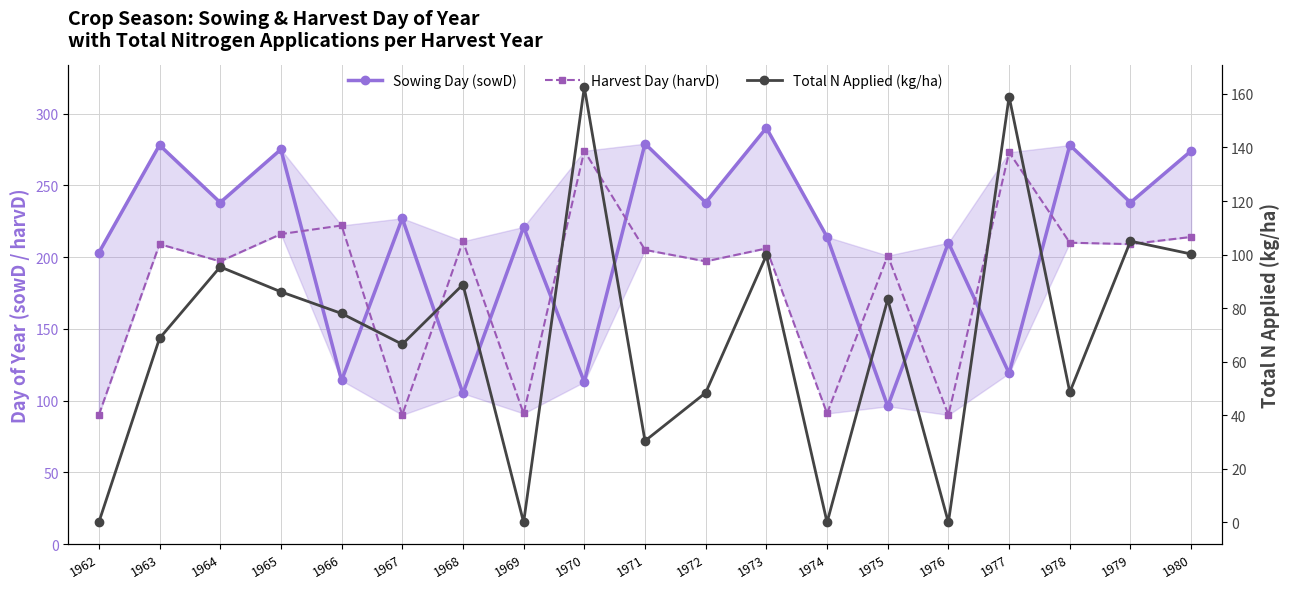

Does the chart display data point markers on the line(s)?

Yes